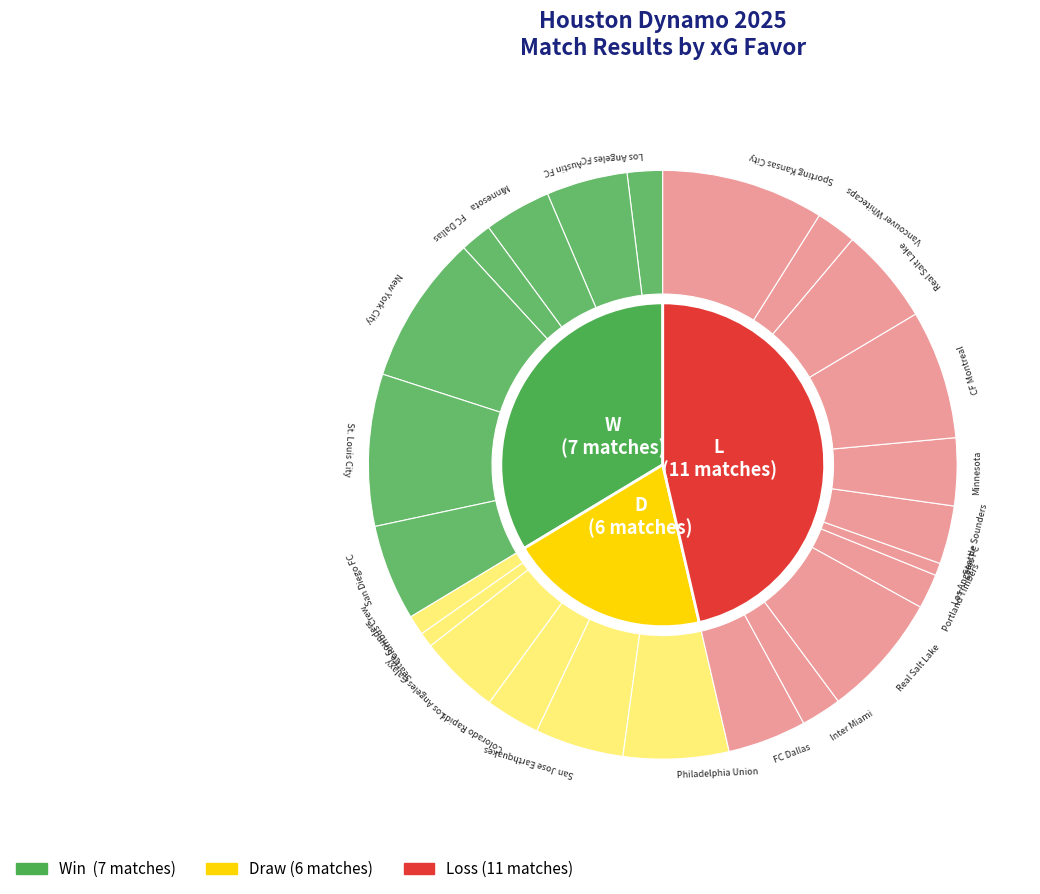

To the nearest percent, what is the difference between the largest and smallest slice percentages?

21%